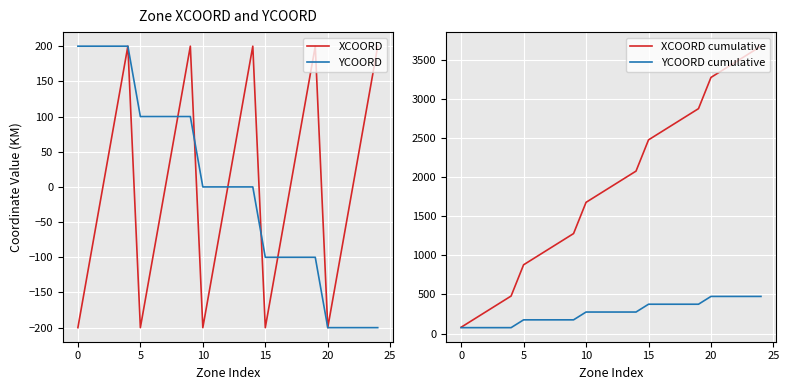

Which series has the widest spread of values?

XCOORD cumulative